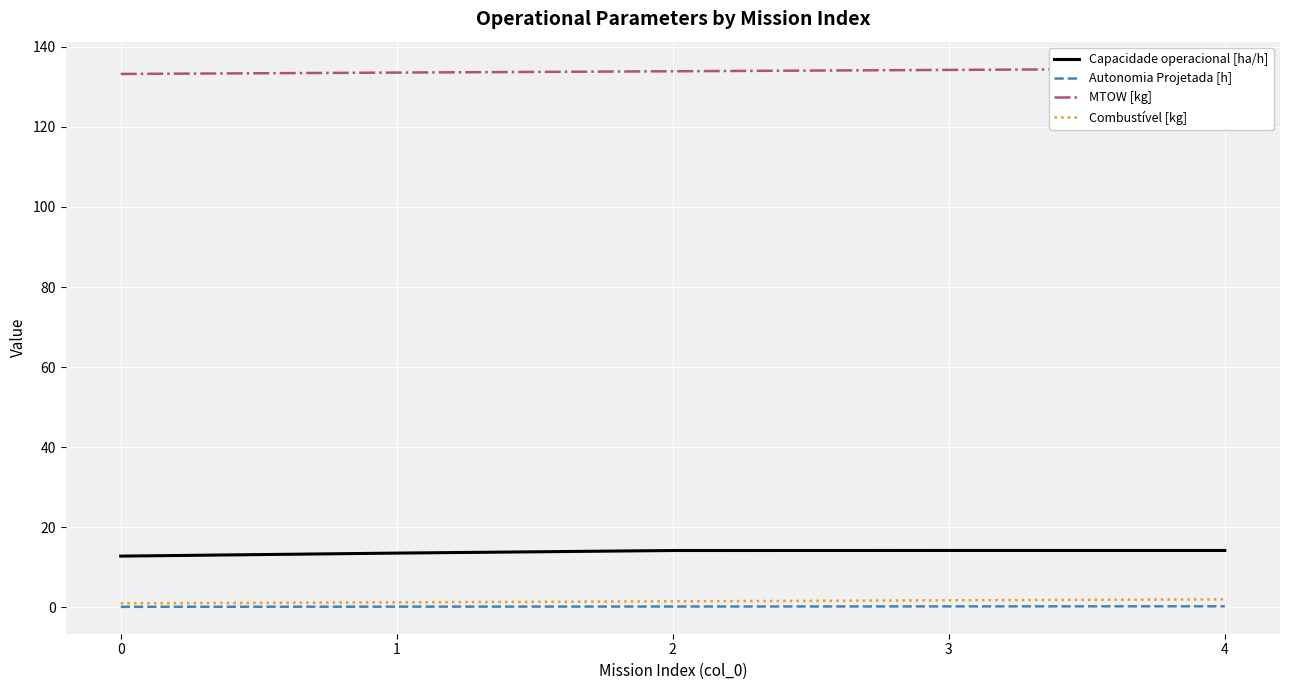

What are all the series names shown in the legend?

Capacidade operacional [ha/h], Autonomia Projetada [h], MTOW [kg], Combustível [kg]